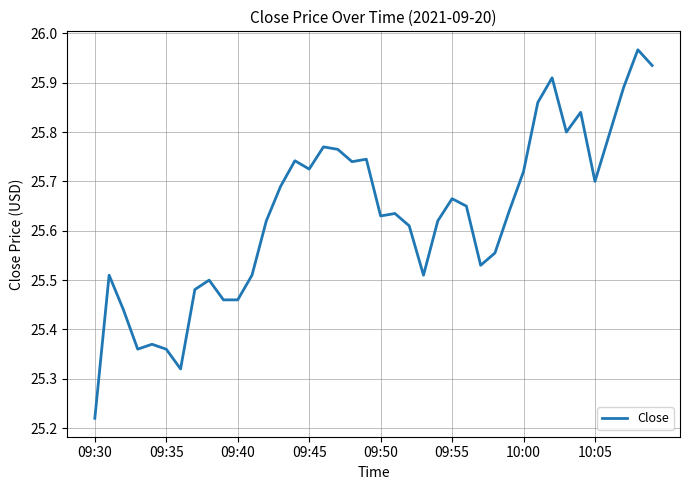

What is the difference between the maximum and minimum values?

0.7